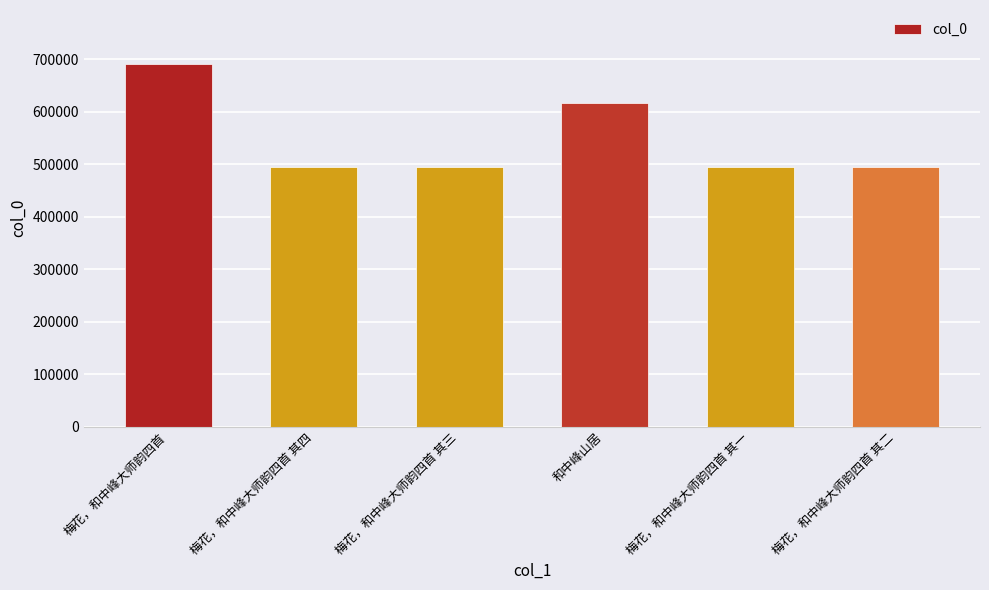

How many data points are less than 495445?

3